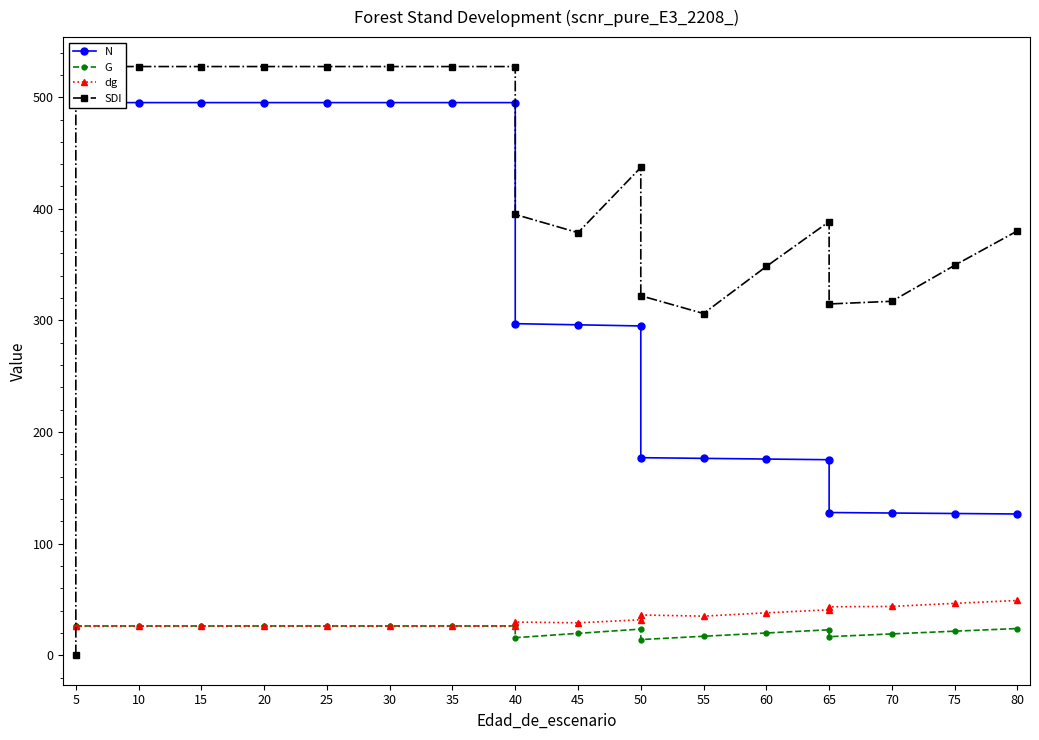

Which series ends up on top after the final intersection of G and dg?

dg